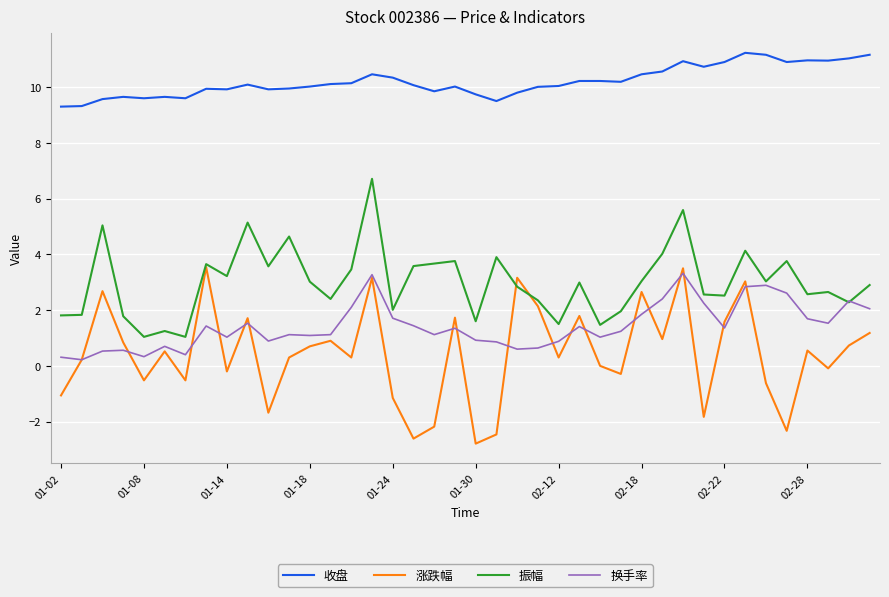

True or false: 涨跌幅 and 收盘 cross at least once.

False